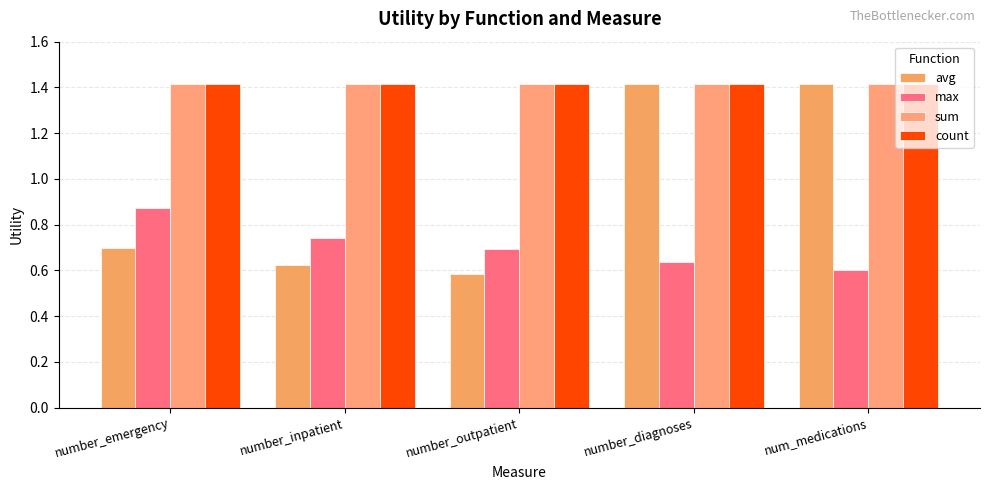

Reading left to right, extract all data points from this chart.

avg: 0.7	0.6	0.6	1.4	1.4
max: 0.9	0.7	0.7	0.6	0.6
sum: 1.4	1.4	1.4	1.4	1.4
count: 1.4	1.4	1.4	1.4	1.4